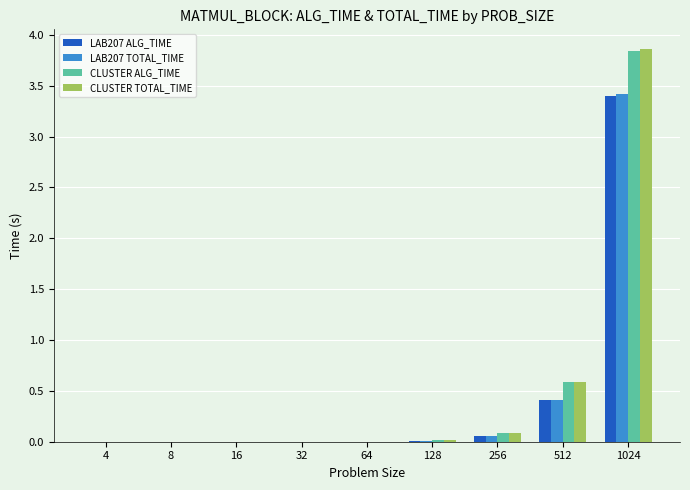

The value of LAB207 ALG_TIME at 128 is 0.0. True or false?

True